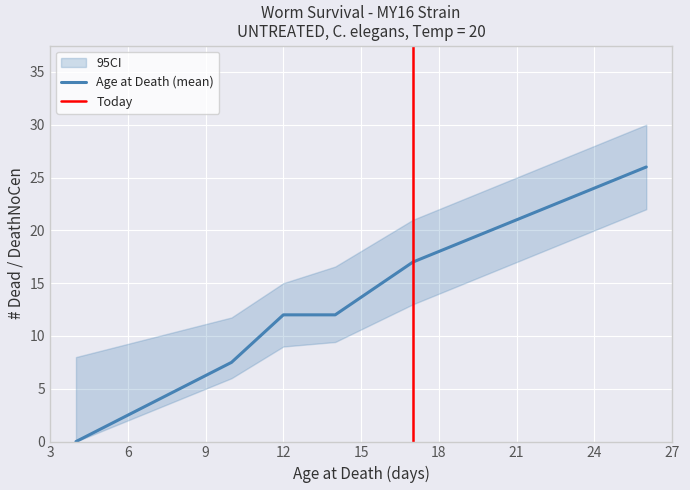

What is the maximum value for Age at Death (mean)?

26.0